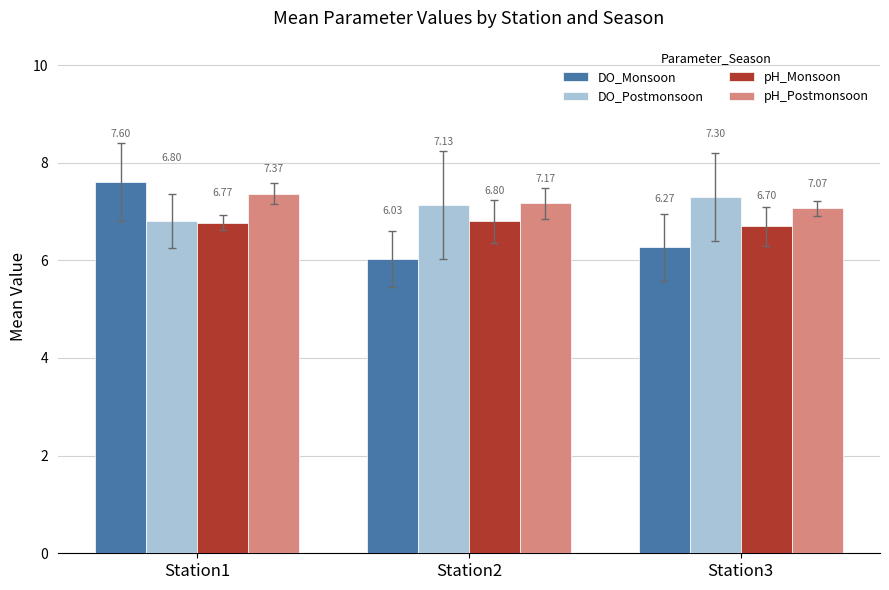

At how many categories does at least one series exceed 6?

3